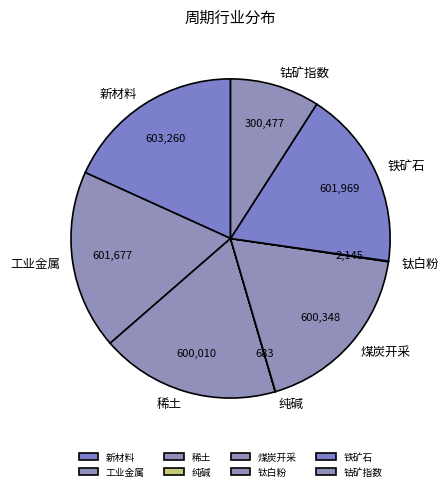

Does 稀土 account for over 50% of the chart?

No